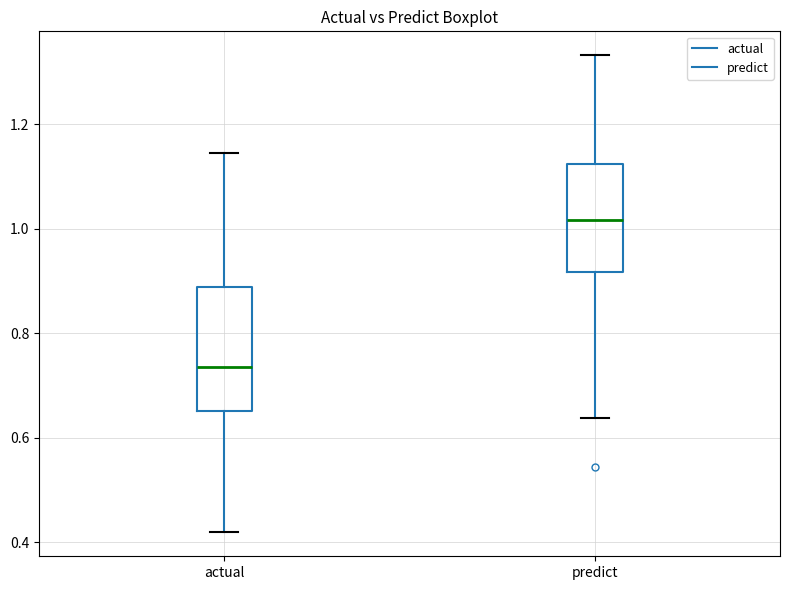

Reading left to right, read every box against the y-axis: the position of its median line, the range the box covers, and the ends of its whiskers. The values are not printed on the chart, so give them approximately, as read against the axis.

actual: median 0.74, box 0.66 to 0.88, whiskers 0.42 to 1.14
predict: median 1.02, box 0.92 to 1.12, whiskers 0.64 to 1.34